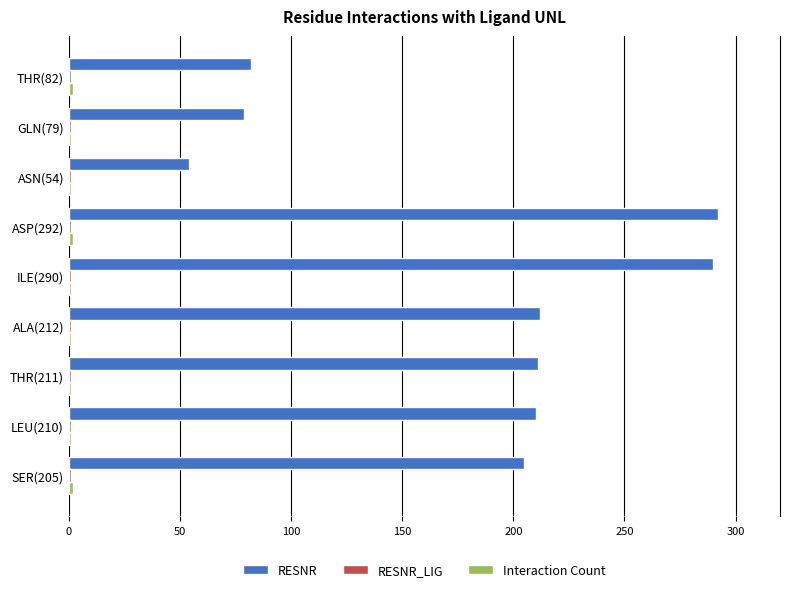

What is the average value of the RESNR series?

182